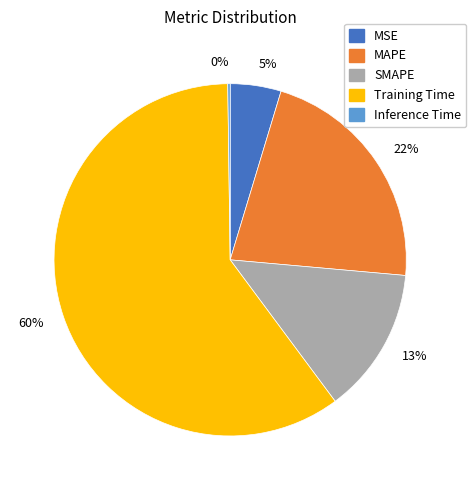

True or false: SMAPE accounts for 13% of the total.

True